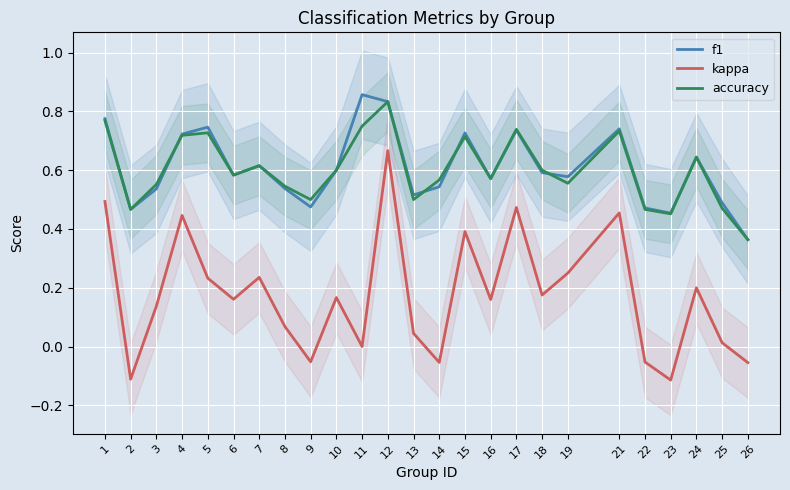

What is the difference between the highest and lowest values at 16?

0.4